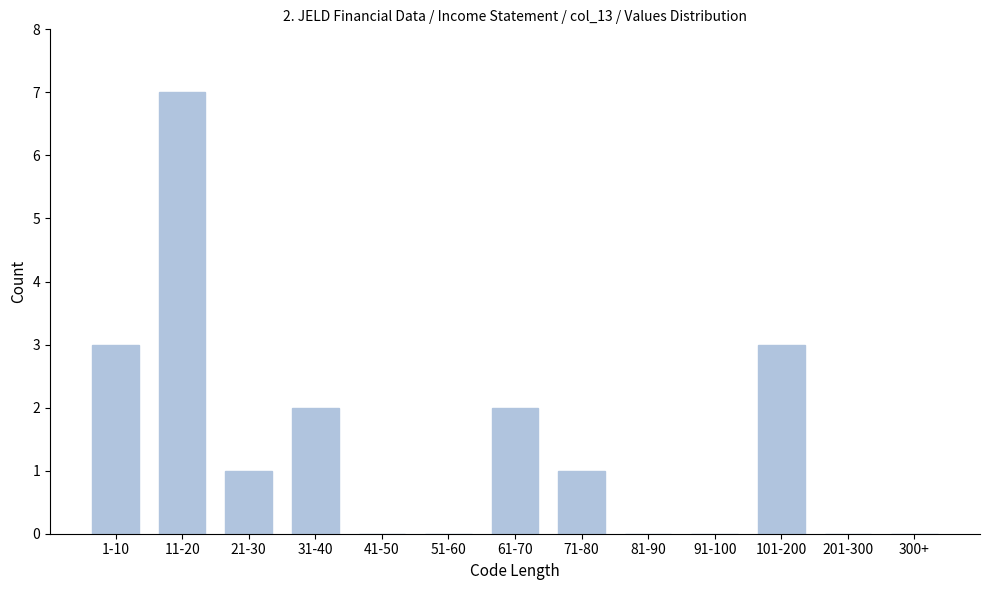

Reading right to left, extract all data points from this chart.

300+=0	201-300=0	101-200=3	91-100=0	81-90=0	71-80=1	61-70=2	51-60=0	41-50=0	31-40=2	21-30=1	11-20=7	1-10=3